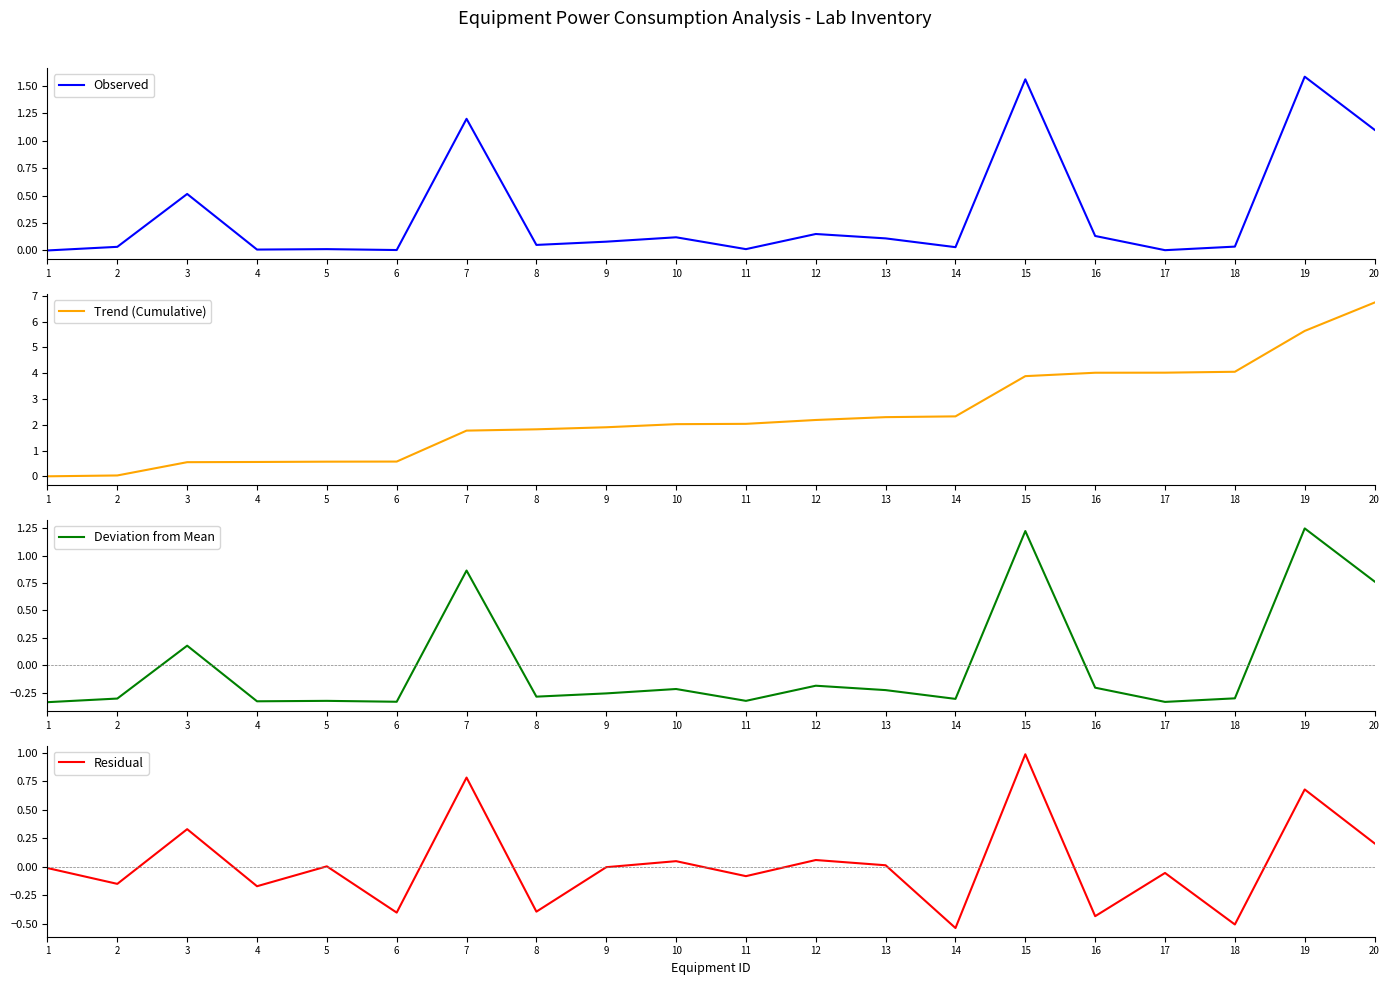

The value of Deviation from Mean at 18 is -0.4. True or false?

False